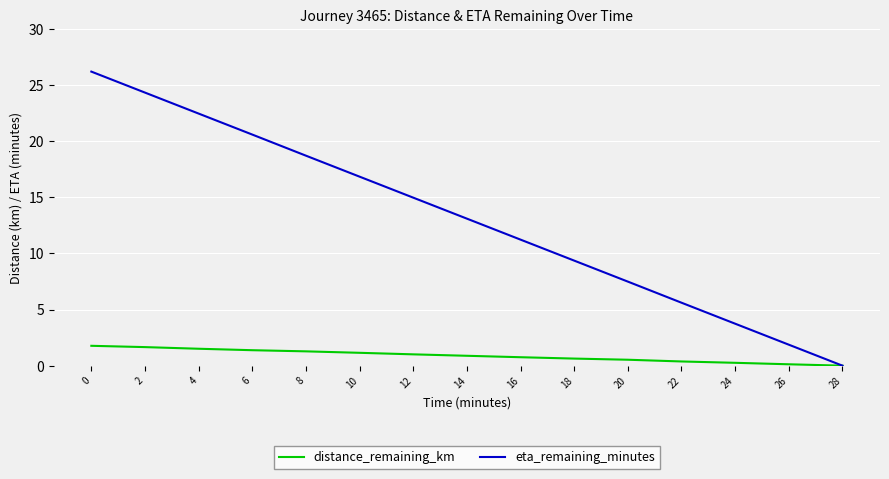

Rank the series by their maximum value, from highest to lowest.

eta_remaining_minutes, distance_remaining_km